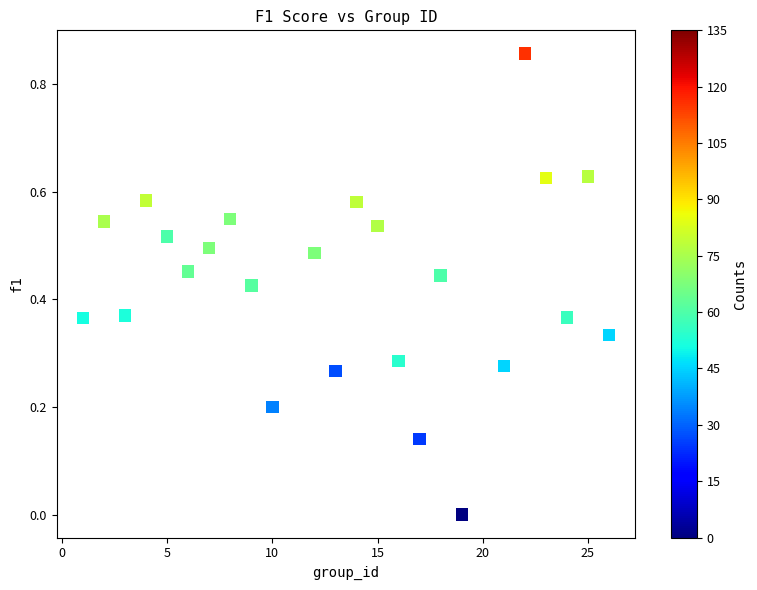

What is the range of X values (max minus min)?

25.0